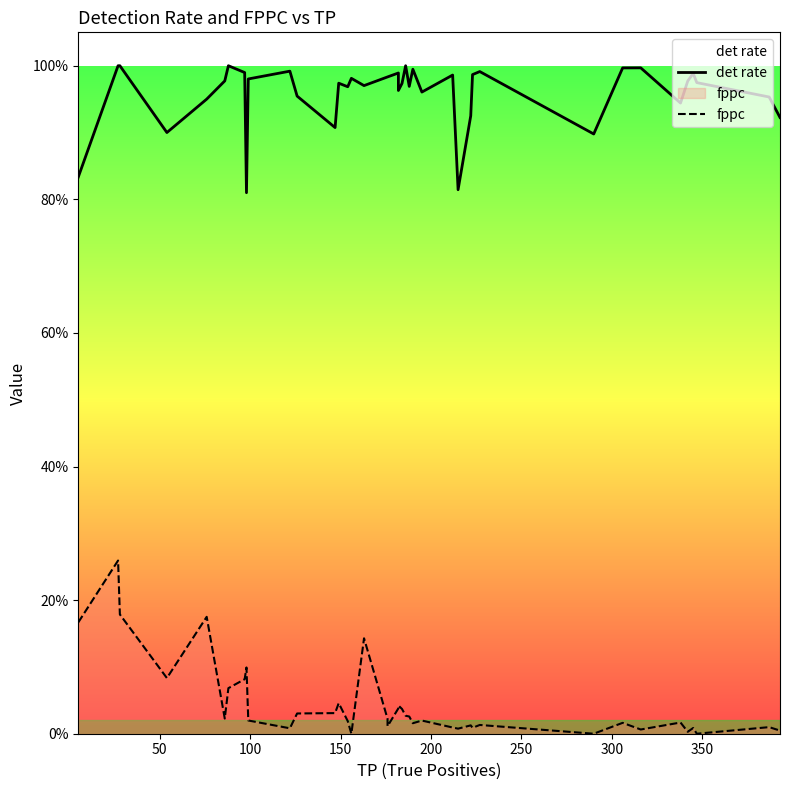

Does the chart have visible grid lines?

No